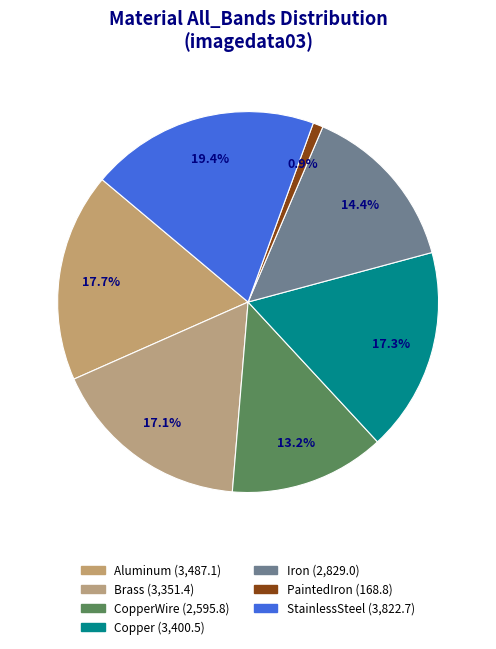

Which category has the biggest portion of the pie?

StainlessSteel